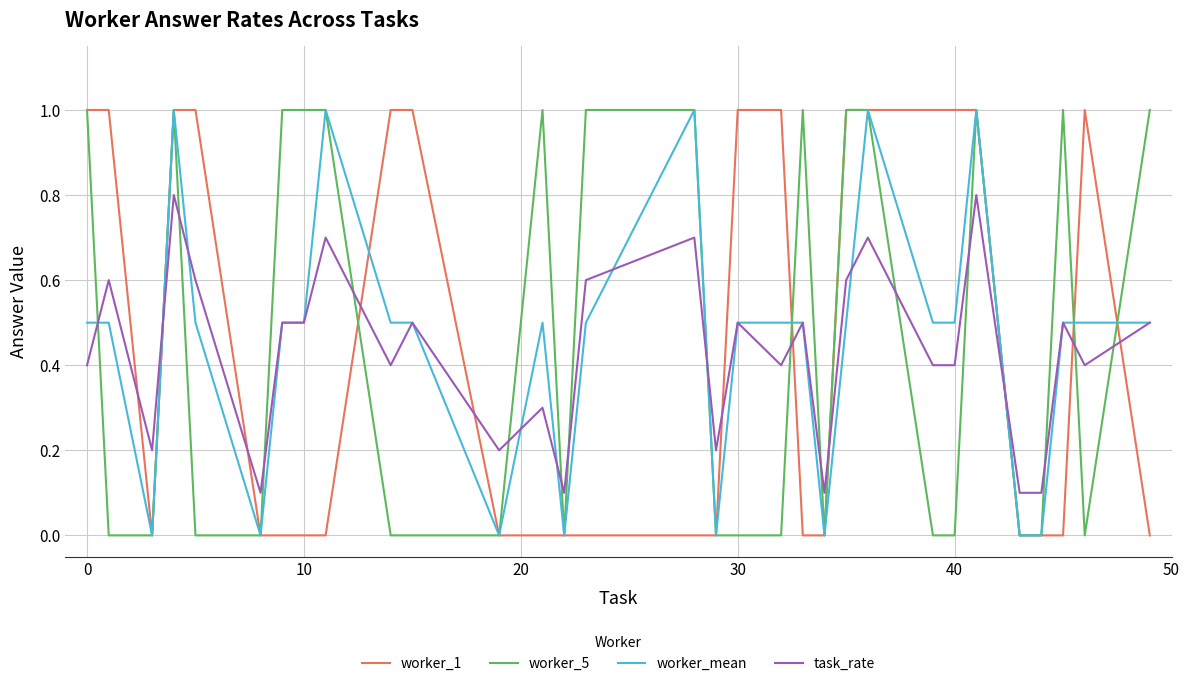

What are all the series names shown in the legend?

worker_1, worker_5, worker_mean, task_rate